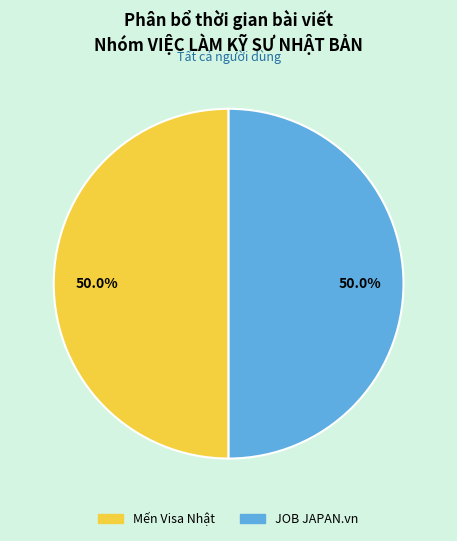

True or false: JOB JAPAN.vn accounts for 36% of the total.

False